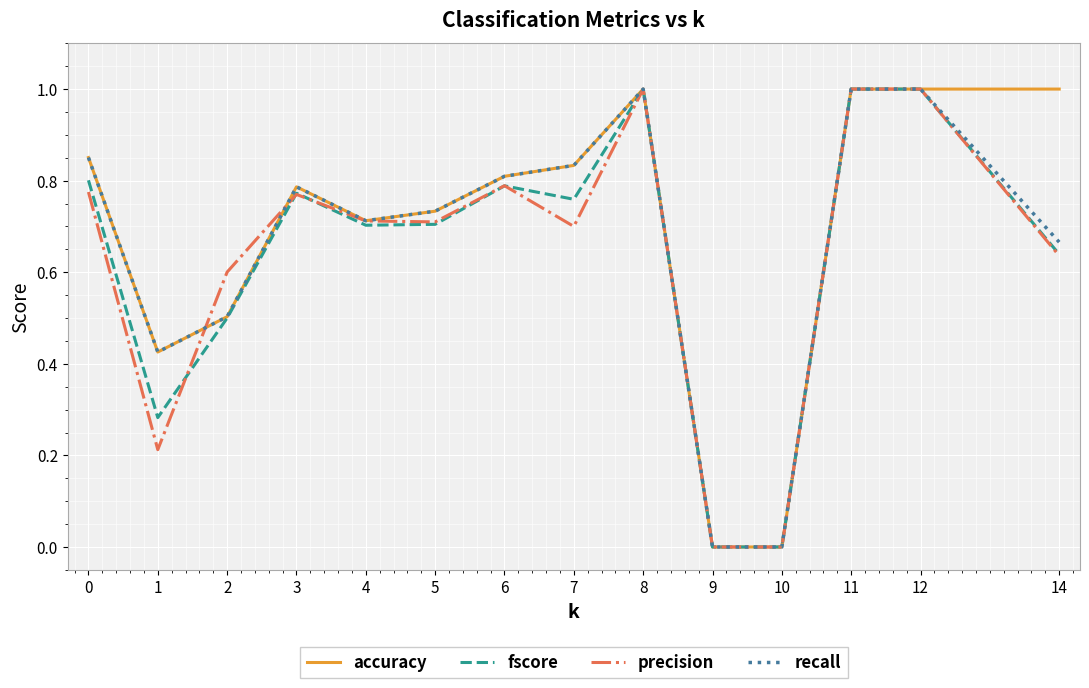

Is the value of precision at 14 greater than the value of recall at 11?

No